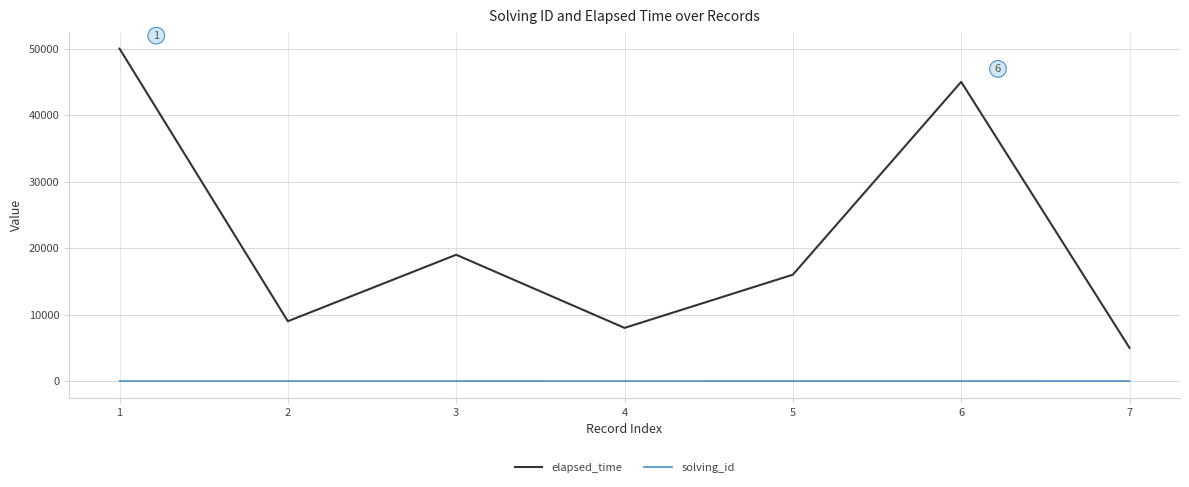

Rank the series at 1 from highest to lowest value.

elapsed_time, solving_id